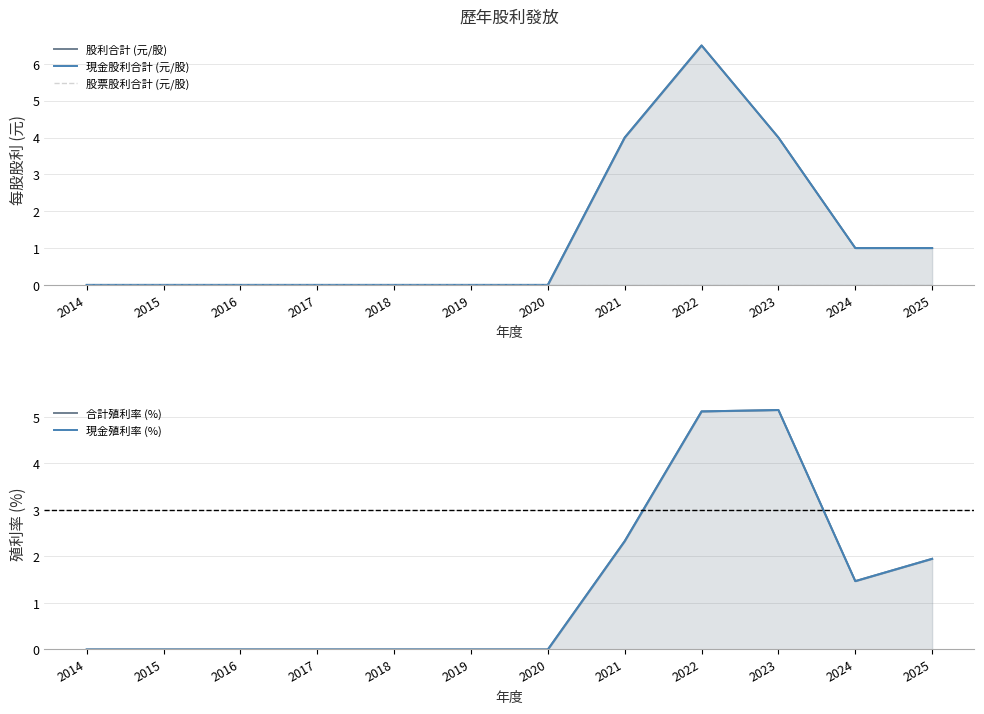

At how many categories does at least one series exceed 4?

2